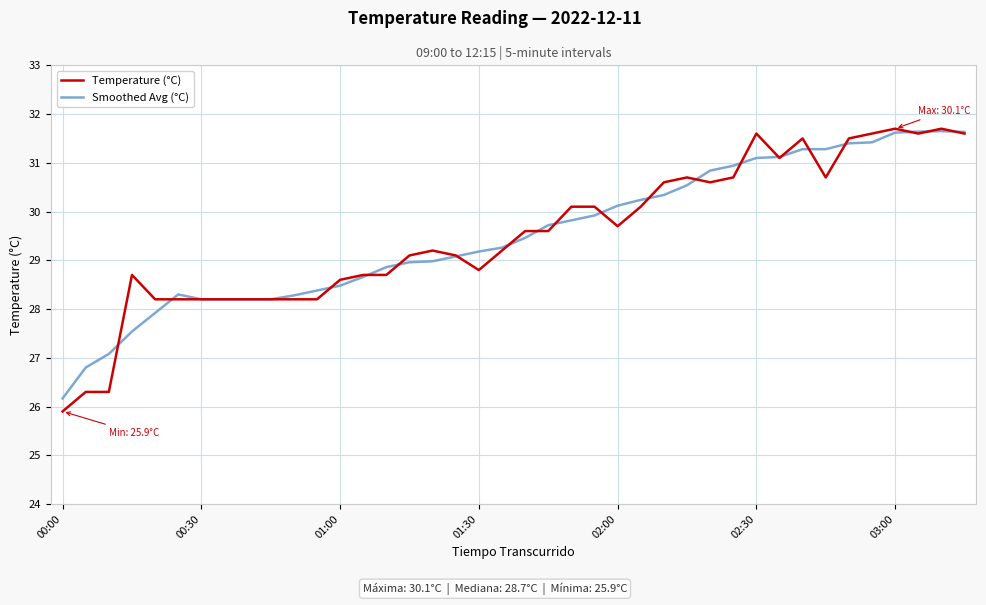

Which series has the largest range (max minus min)?

Temperature (°C)